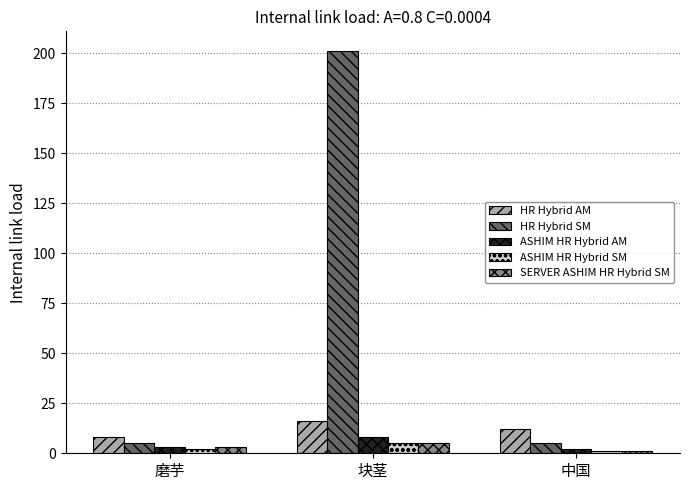

Which label corresponds to the largest value in the chart?

块茎